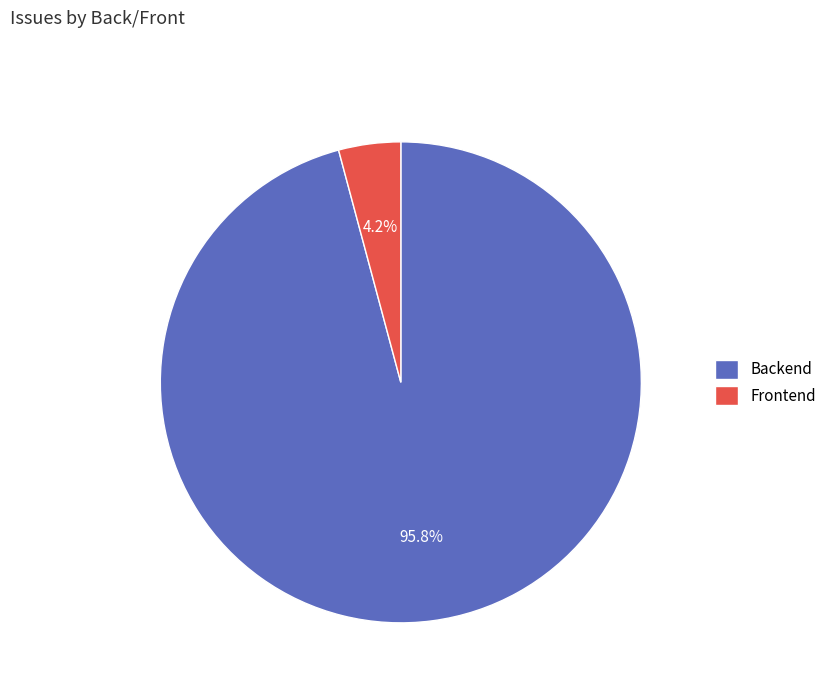

Rank the categories by value from lowest to highest.

Frontend, Backend